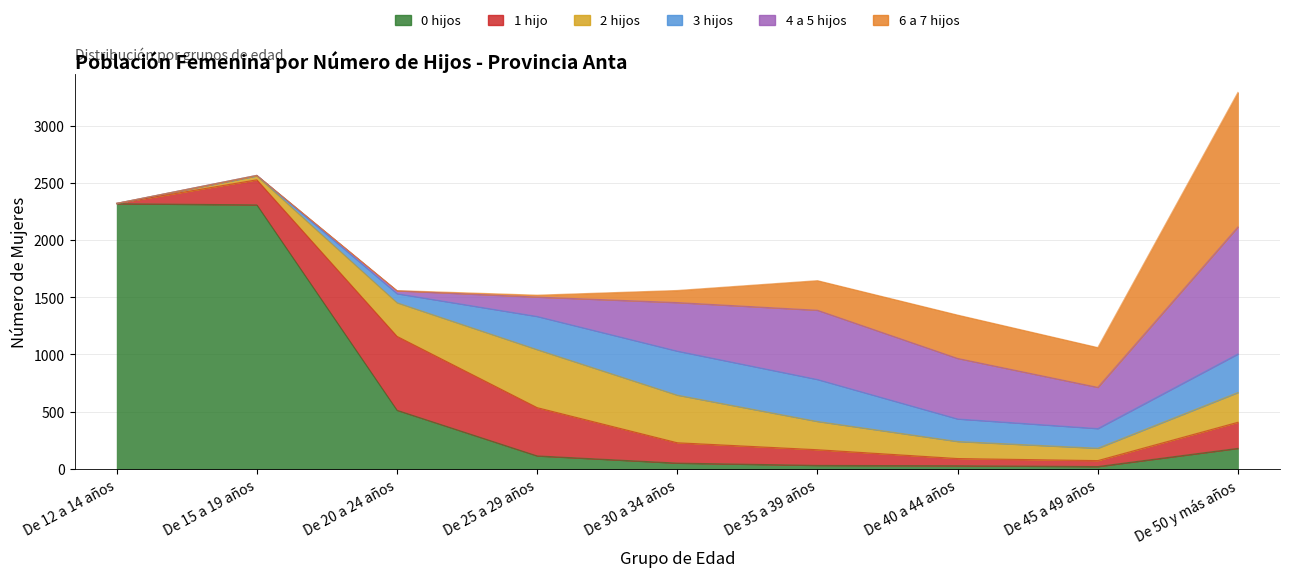

Where do 6 a 7 hijos and 4 a 5 hijos first cross each other?

De 45 a 49 años and De 50 y más años